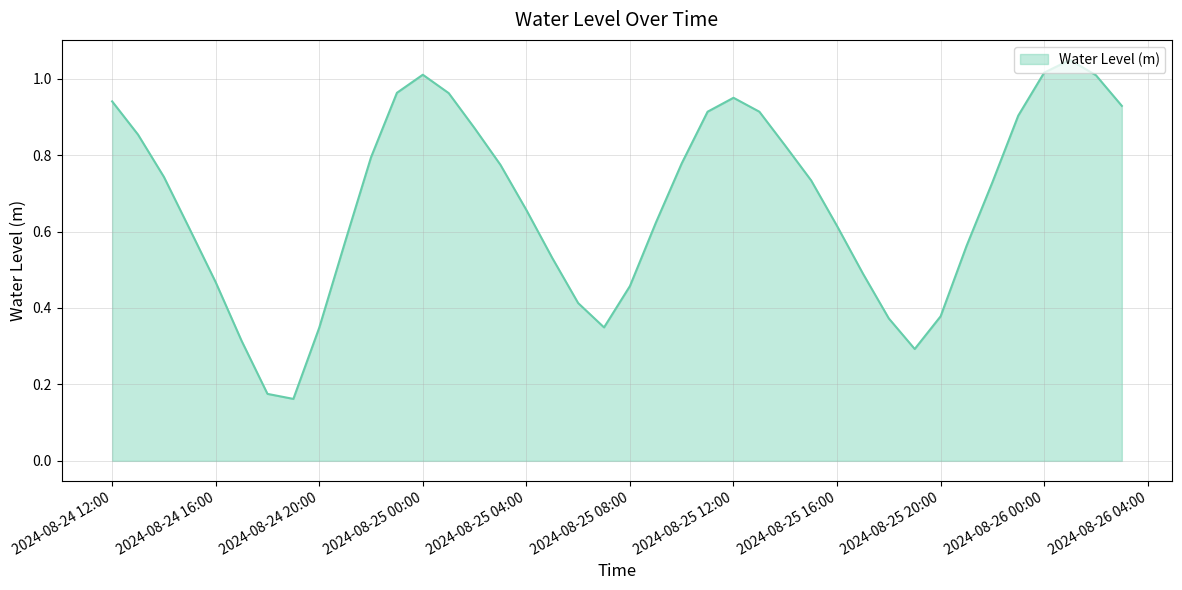

The value at 2024-08-24 12:00 is 1.5. True or false?

False